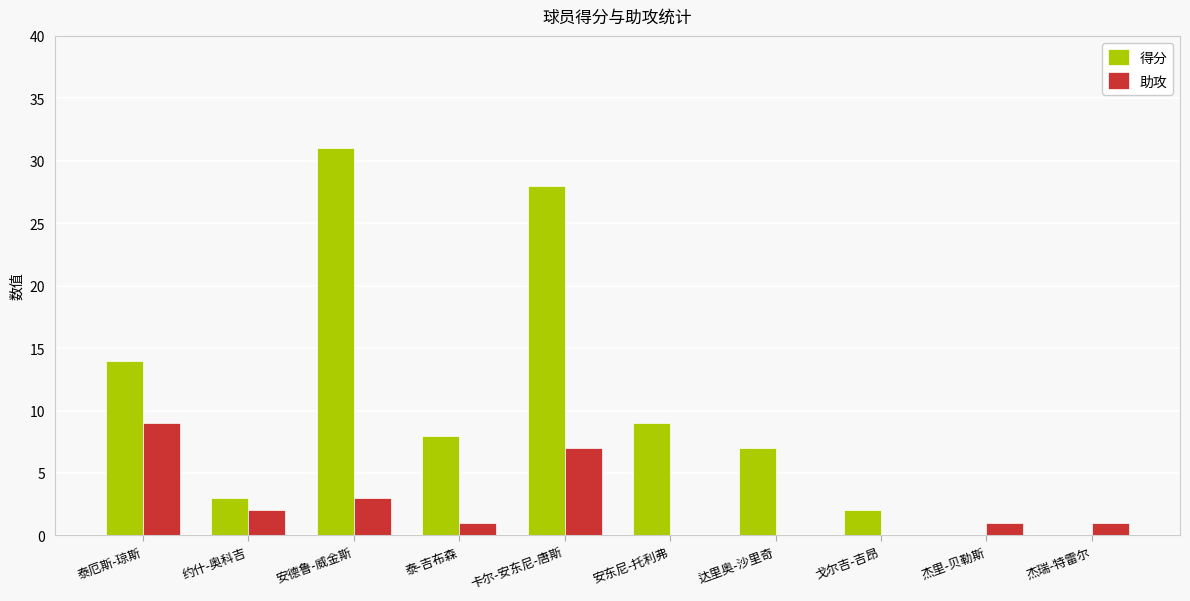

Are the bars horizontal?

No